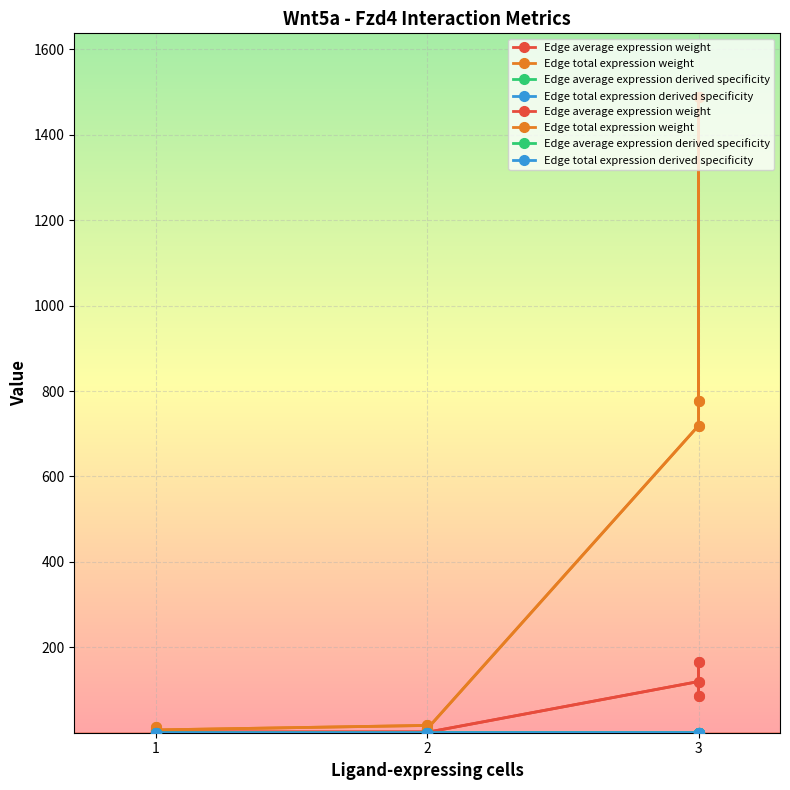

How many lines are shown in the chart?

4